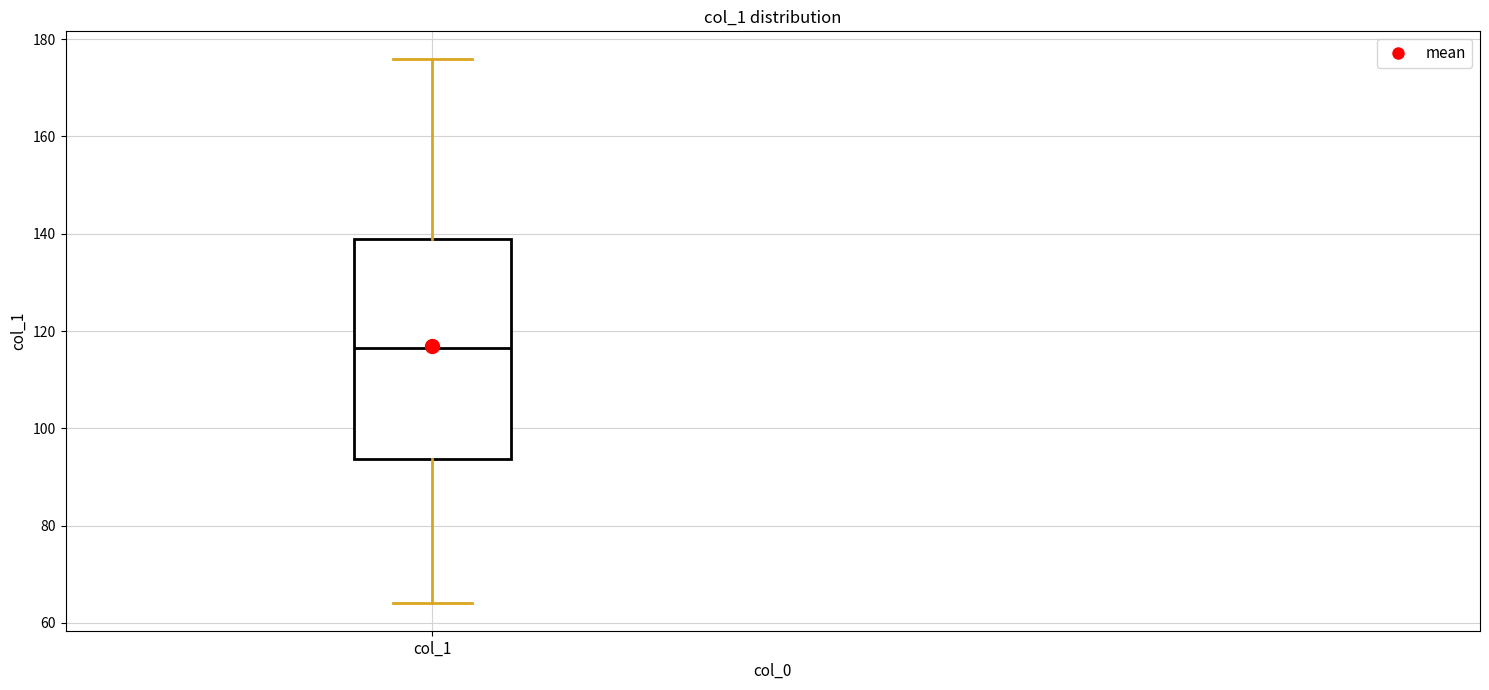

Transcribe this box plot: give where the median line is, the range the box spans, and where the two whiskers end, as read against the y-axis. The values are not printed on the chart, so give them approximately, as read against the axis.

median 116, box 94 to 140, whiskers 64 to 176